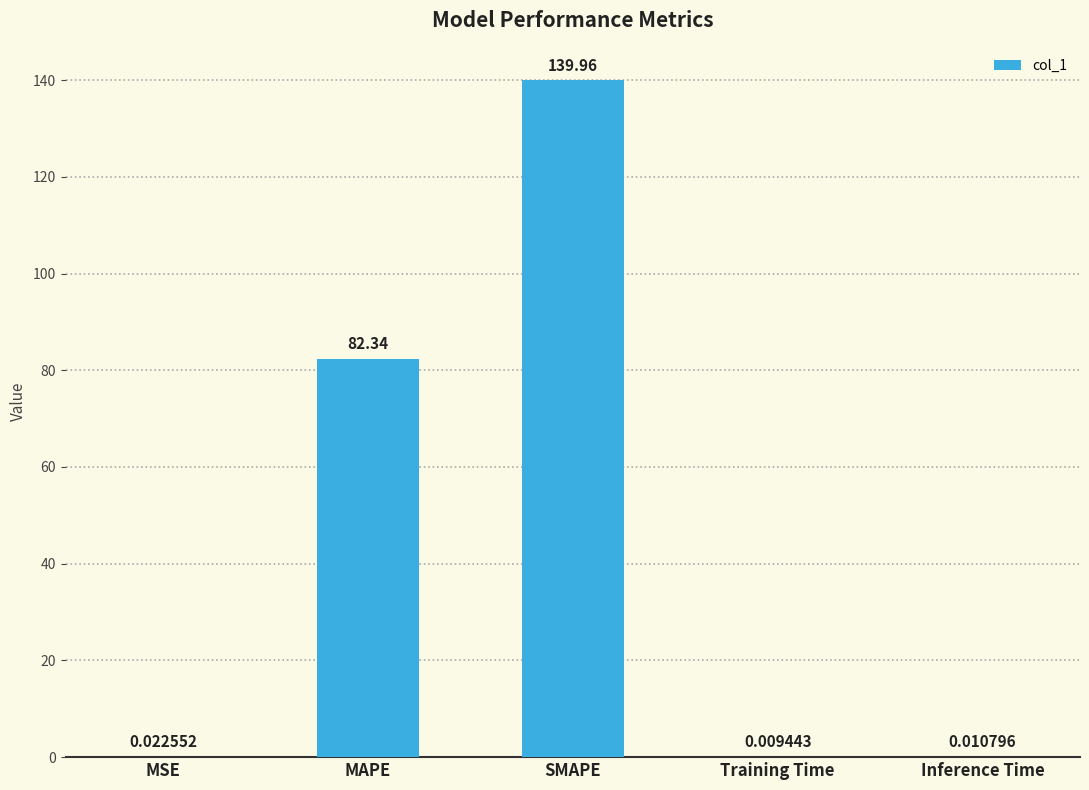

Where is the data nearest to the value 69?

MAPE